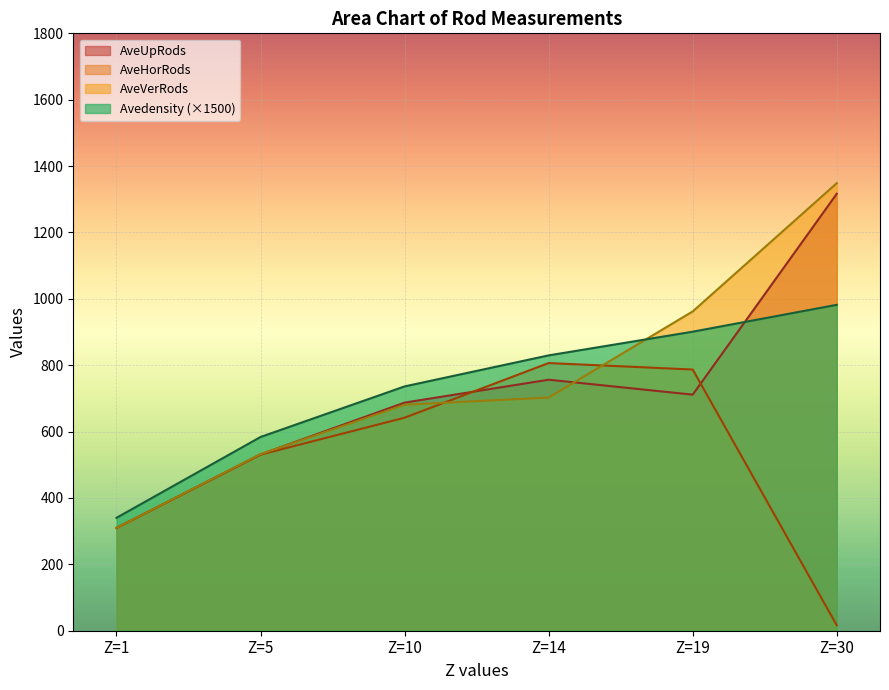

Where does the Avedensity series first go above 829?

Z=14